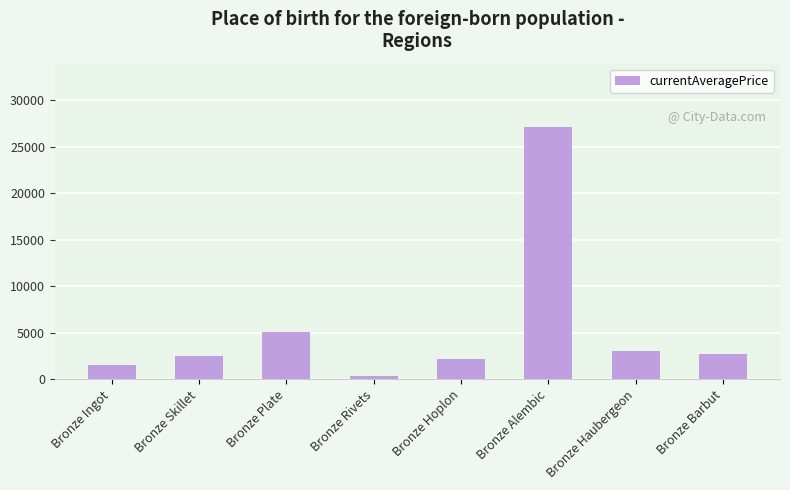

What is the change in value from Bronze Skillet to Bronze Alembic?

+24631.0